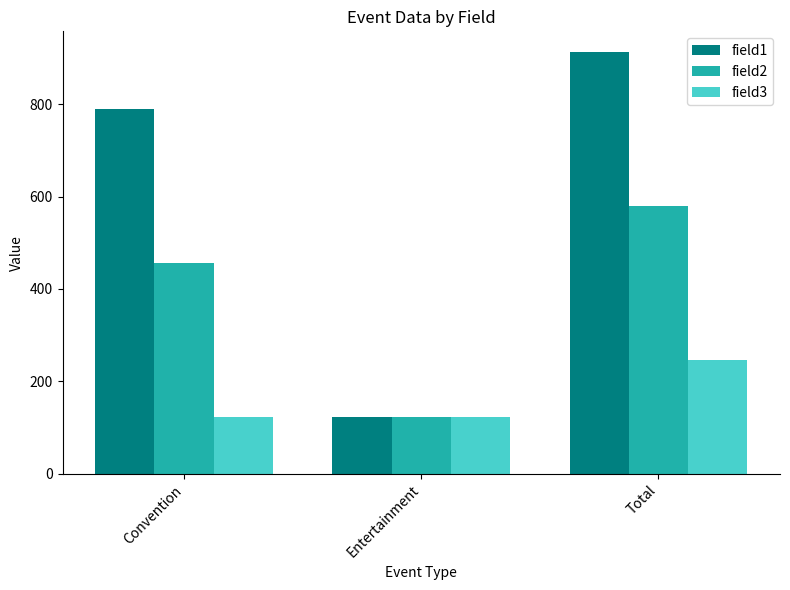

How many field2 values are between 123 and 579?

3